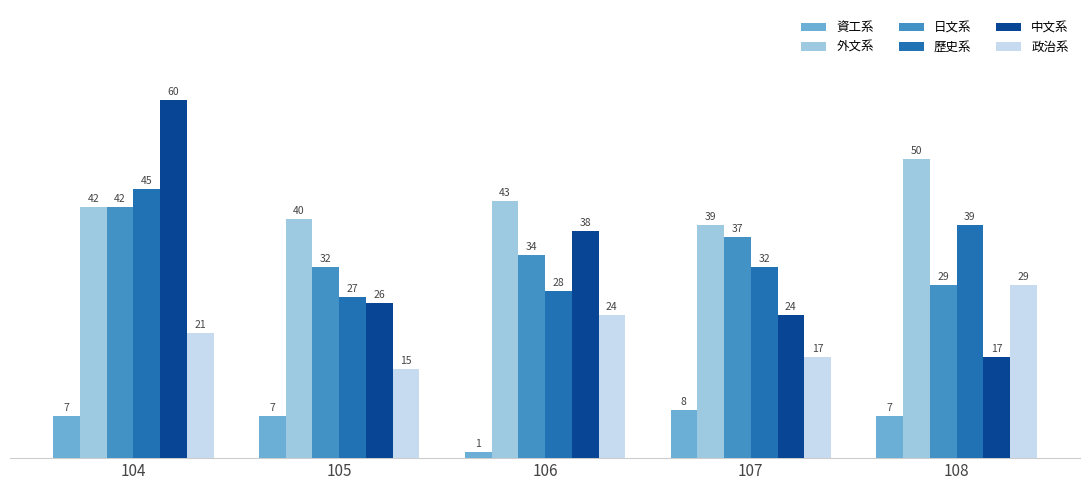

Reading left to right, list all the values displayed in this chart.

資工系: 7	7	1	8	7
外文系: 42	40	43	39	50
日文系: 42	32	34	37	29
歷史系: 45	27	28	32	39
中文系: 60	26	38	24	17
政治系: 21	15	24	17	29